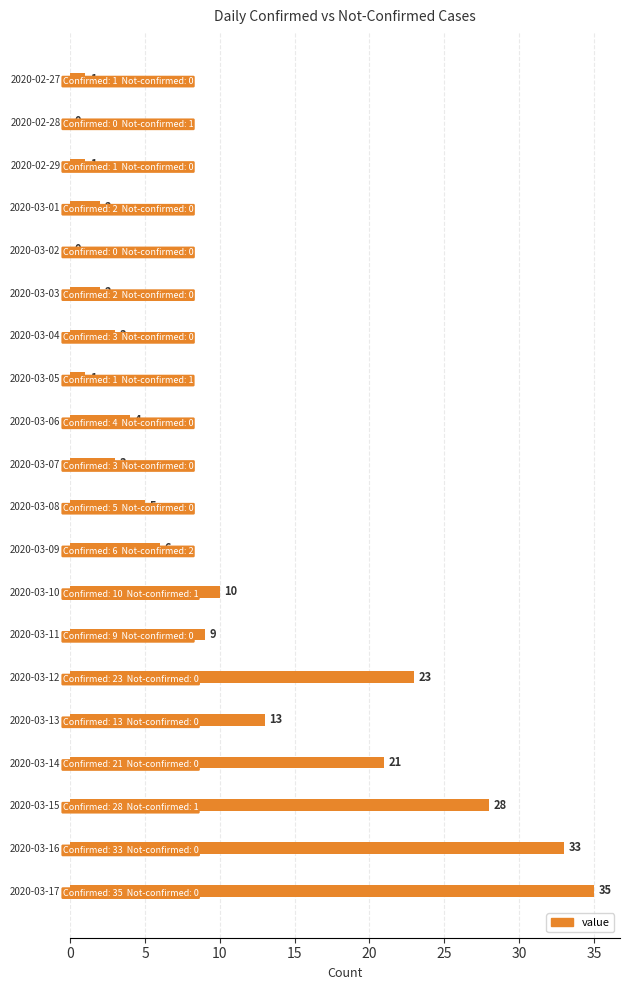

The chart shows a value of 15 at 2020-03-02. True or false?

False